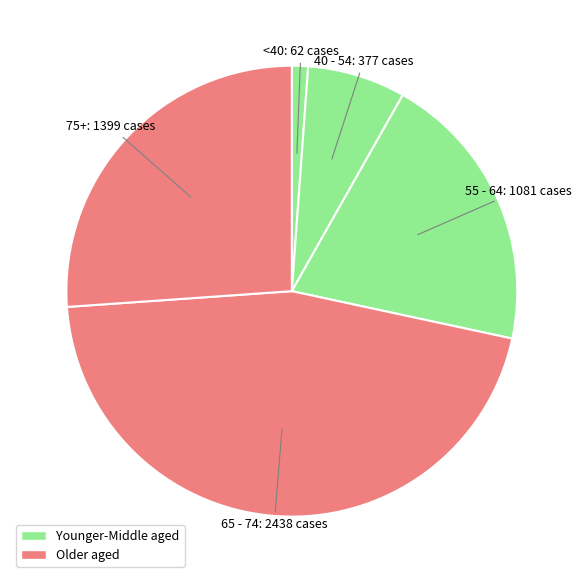

How many slices are in this pie chart?

5